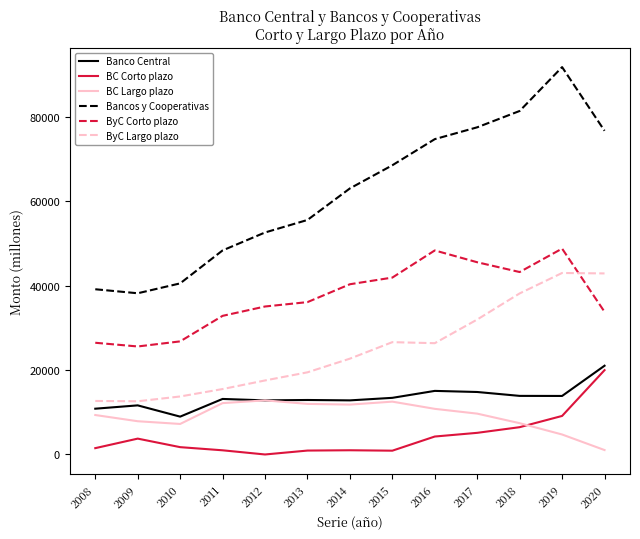

What is the difference between the maximum and second lowest values in the Banco Central series?

10192